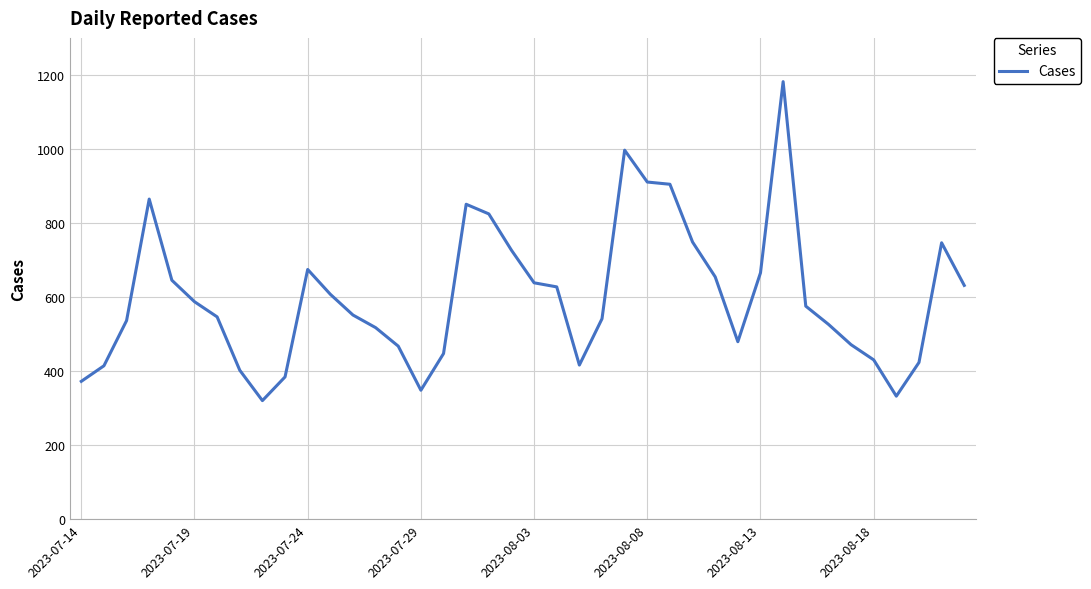

What is the maximum value shown in the chart?

1181